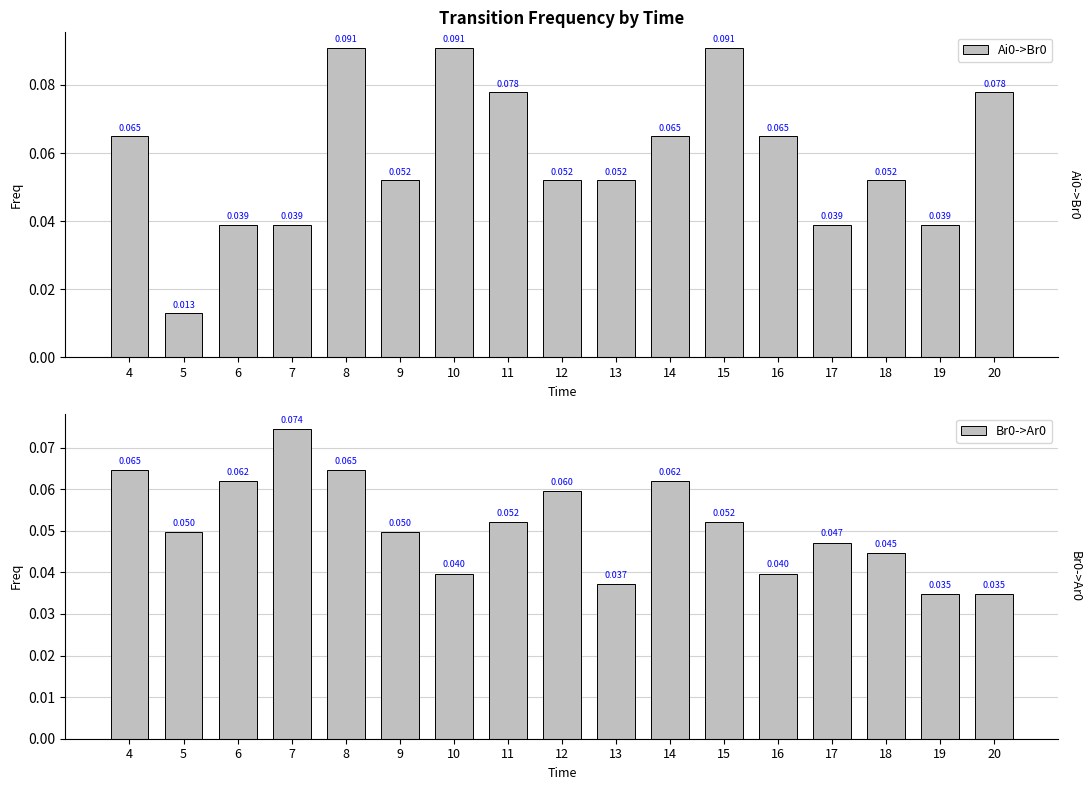

Which series has the widest spread of values?

Ai0->Br0